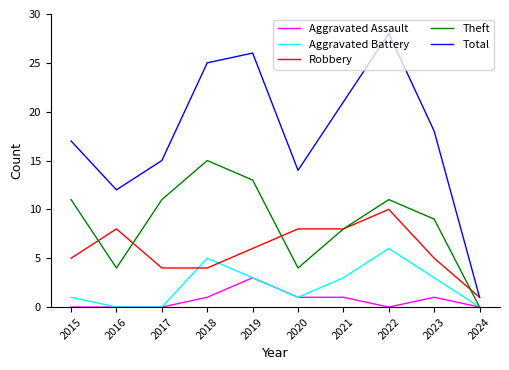

How many lines are shown in the chart?

5